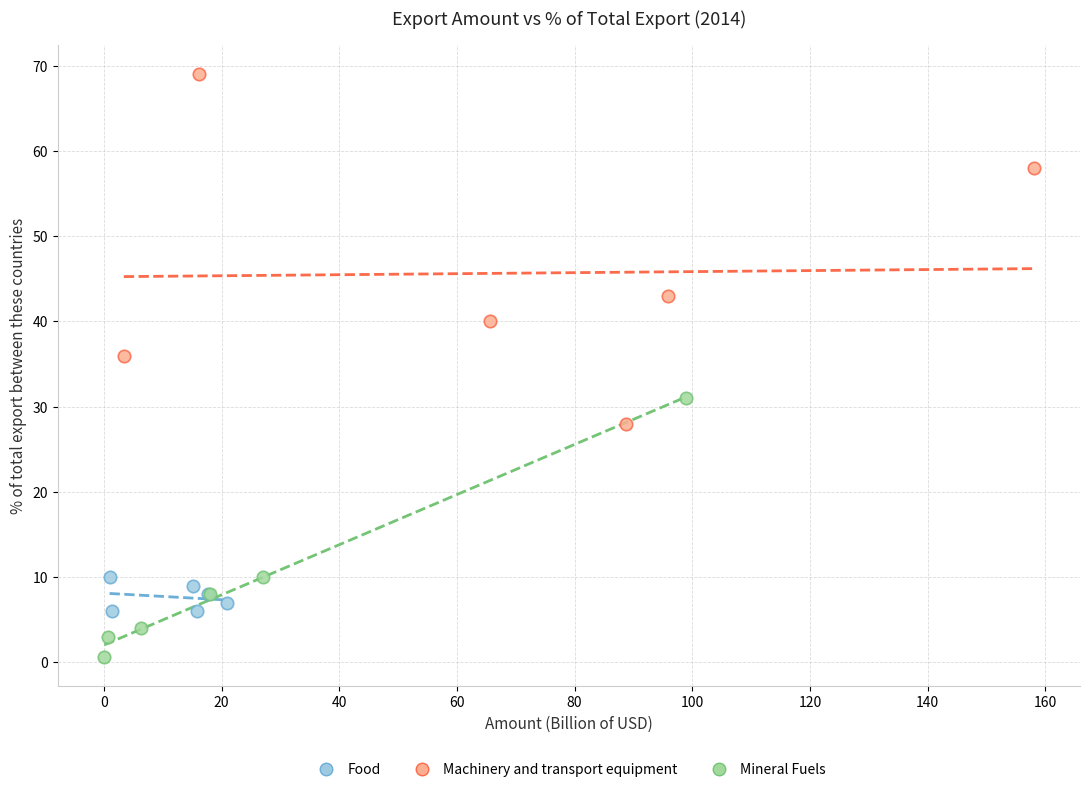

Which series contains the highest Y value?

Machinery and transport equipment